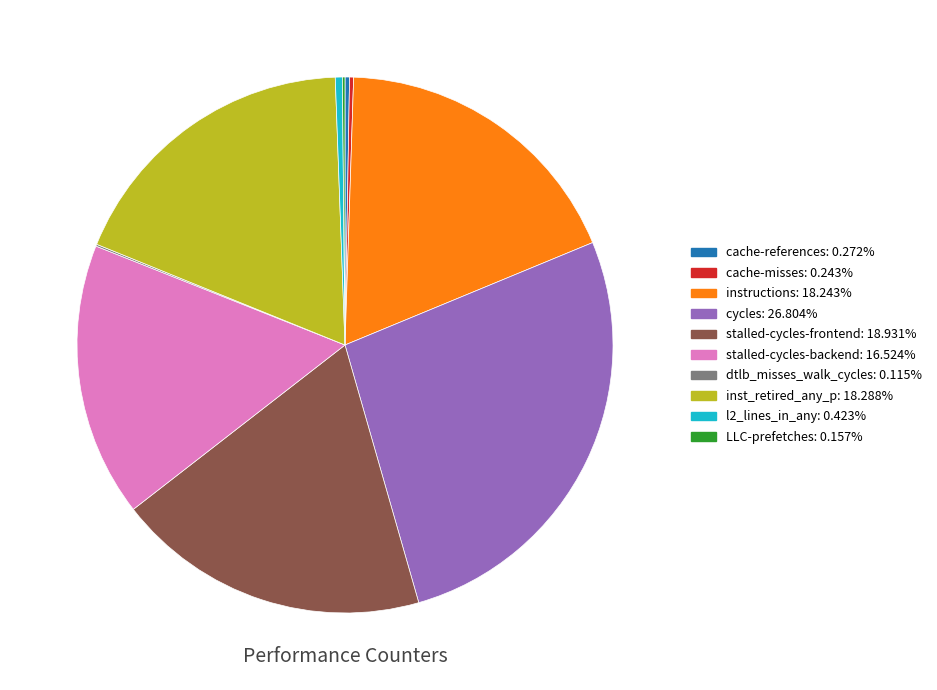

Does stalled-cycles-frontend represent more than half of the total?

No